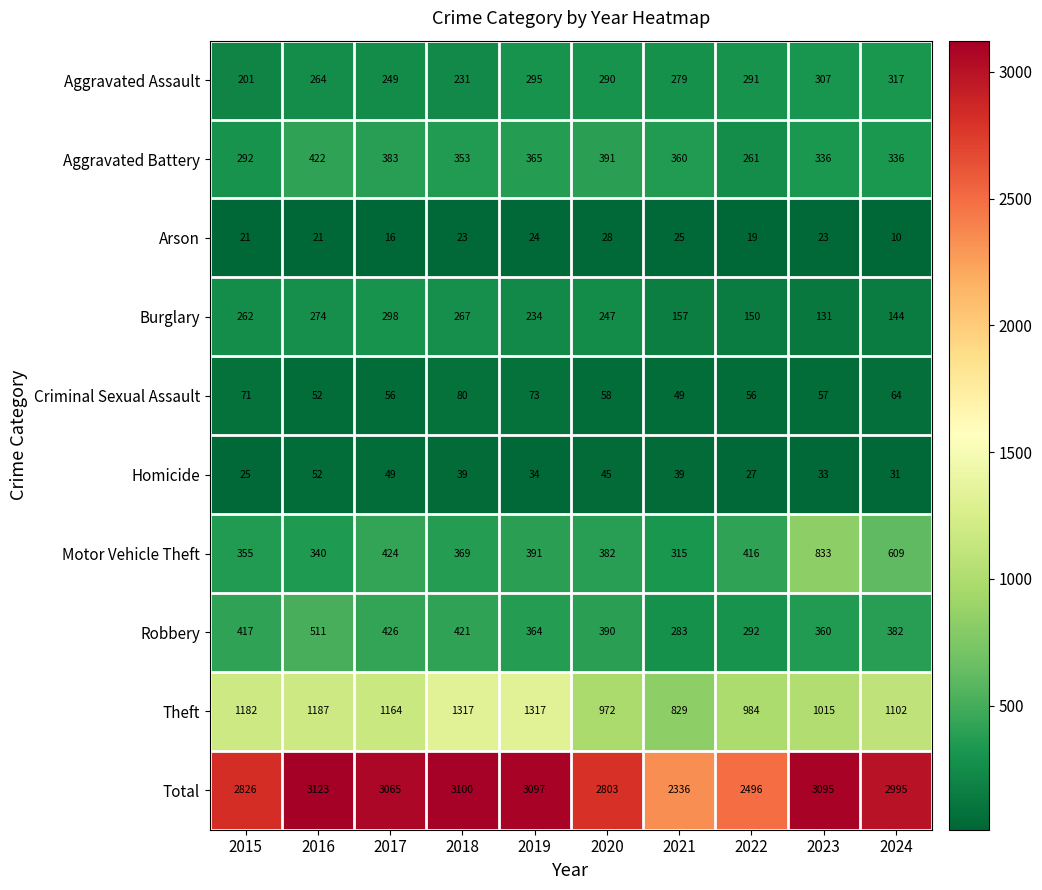

At which label does Robbery first exceed 390?

2015